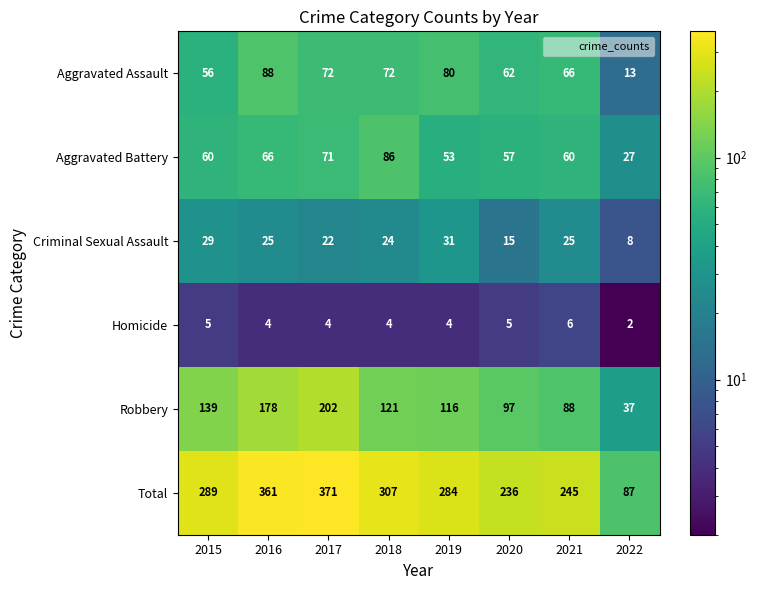

What is the difference between the maximum and minimum values in the Total series?

284